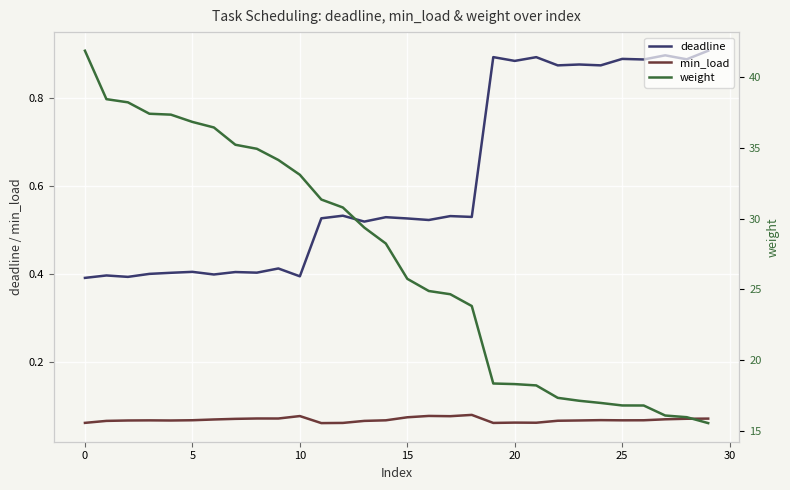

Which series has the largest total across all categories?

weight